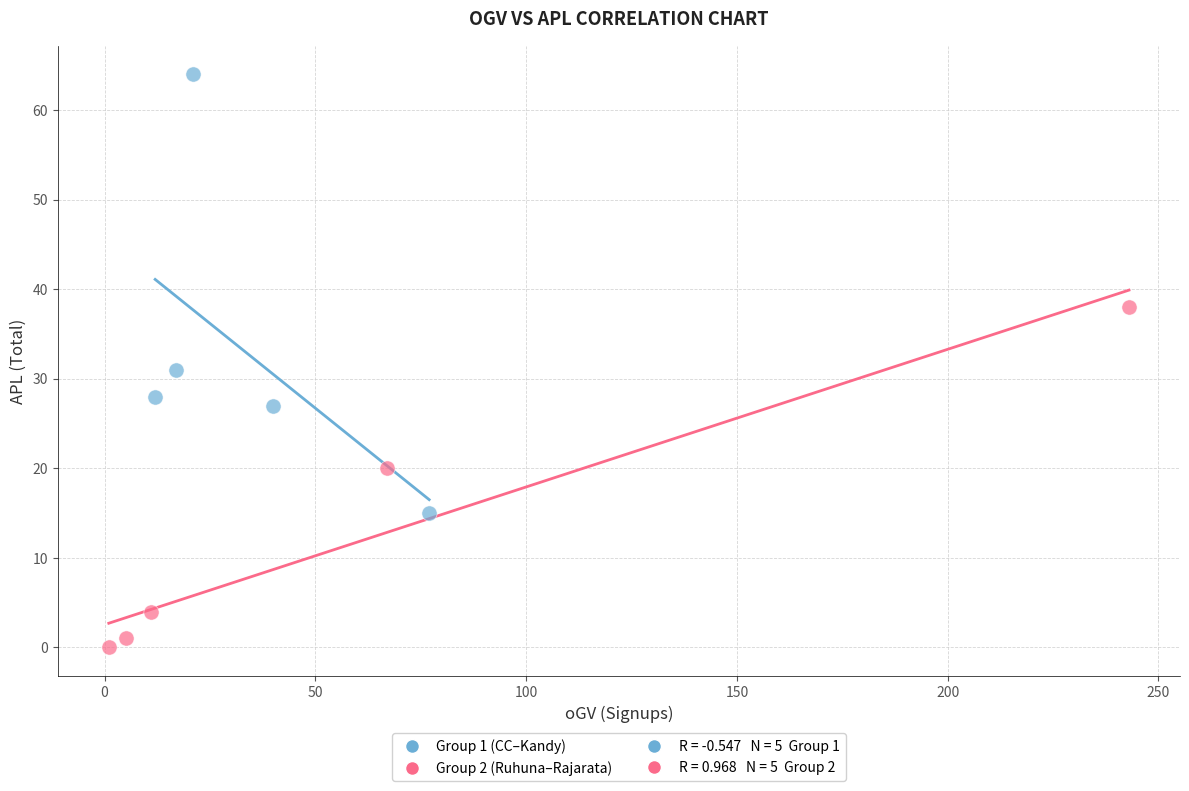

Which series contains the highest Y value?

Group 1 (CC–Kandy)